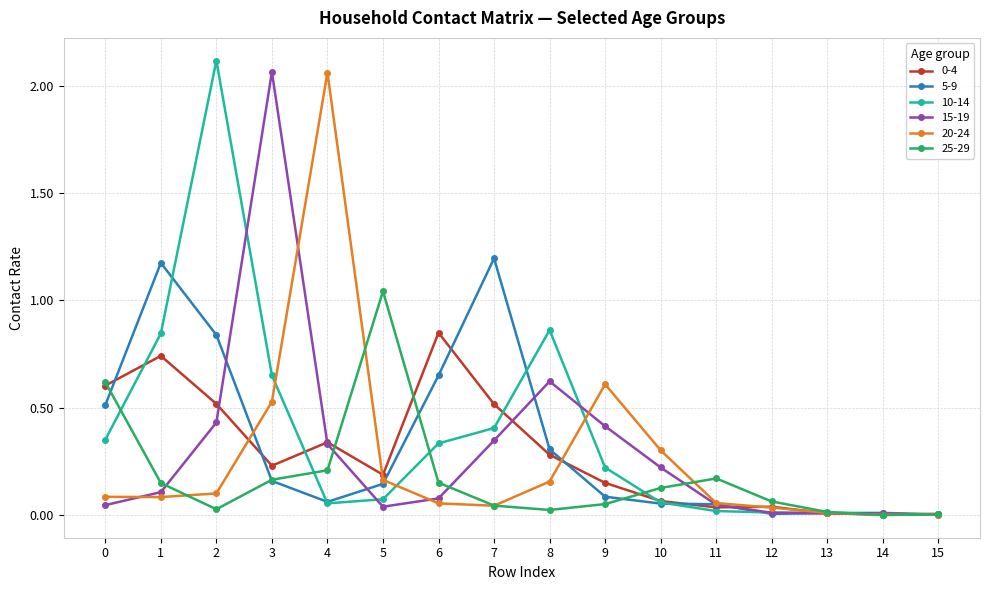

True or false: 25-29 has a value of 0.0 at 11.

False